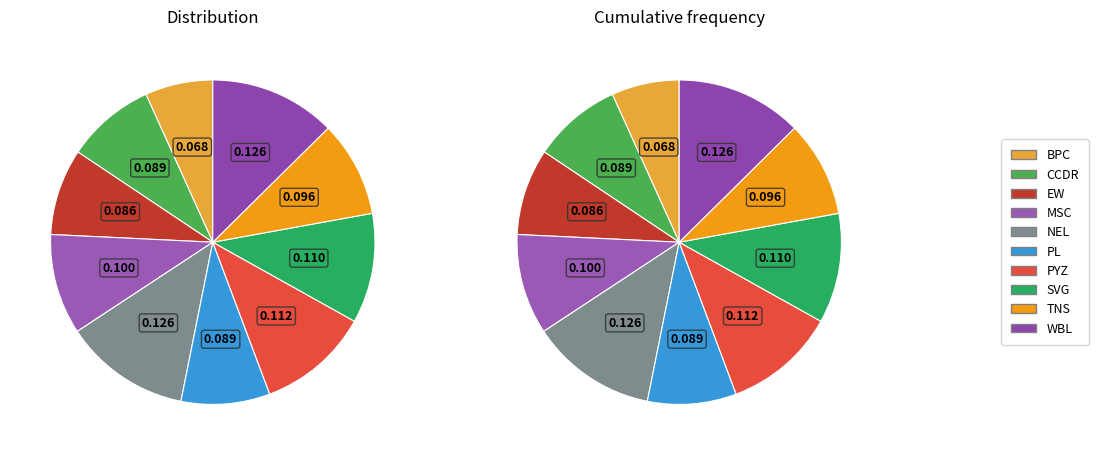

Is there a majority slice in this chart?

No